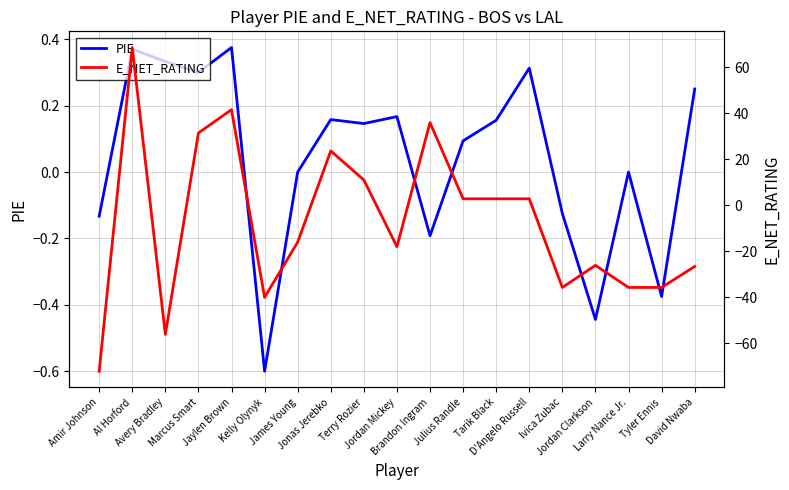

Reading left to right, transcribe all the data shown in this chart.

PIE: -0.1	0.4	0.3	0.3	0.4	-0.6	0.0	0.2	0.1	0.2	-0.2	0.1	0.2	0.3	-0.1	-0.4	0.0	-0.4	0.2
E_NET_RATING: -72.1	68.5	-56.1	31.4	41.5	-40.0	-16.0	23.6	11.0	-18.0	35.9	2.8	2.8	2.8	-35.7	-26.1	-35.7	-35.7	-26.6